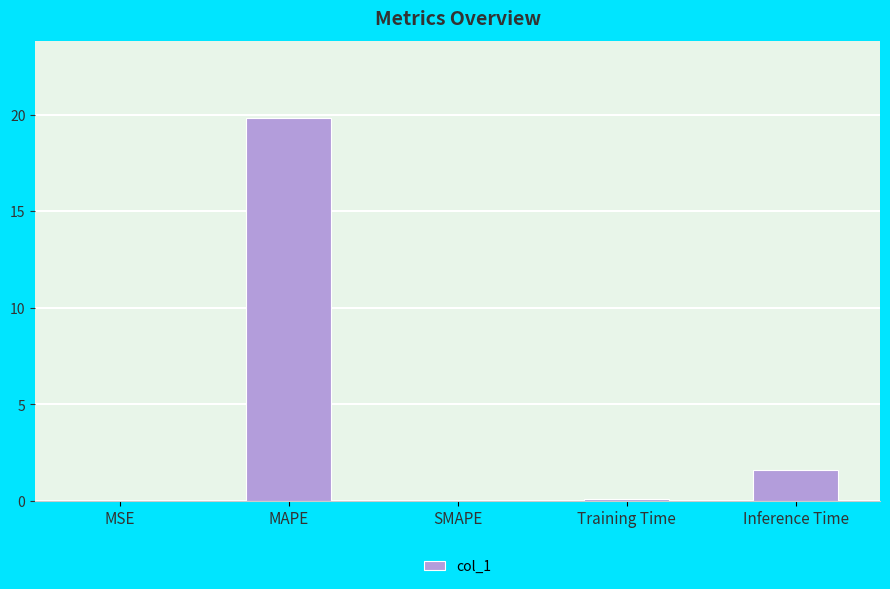

Which category has the highest value across all series?

MAPE